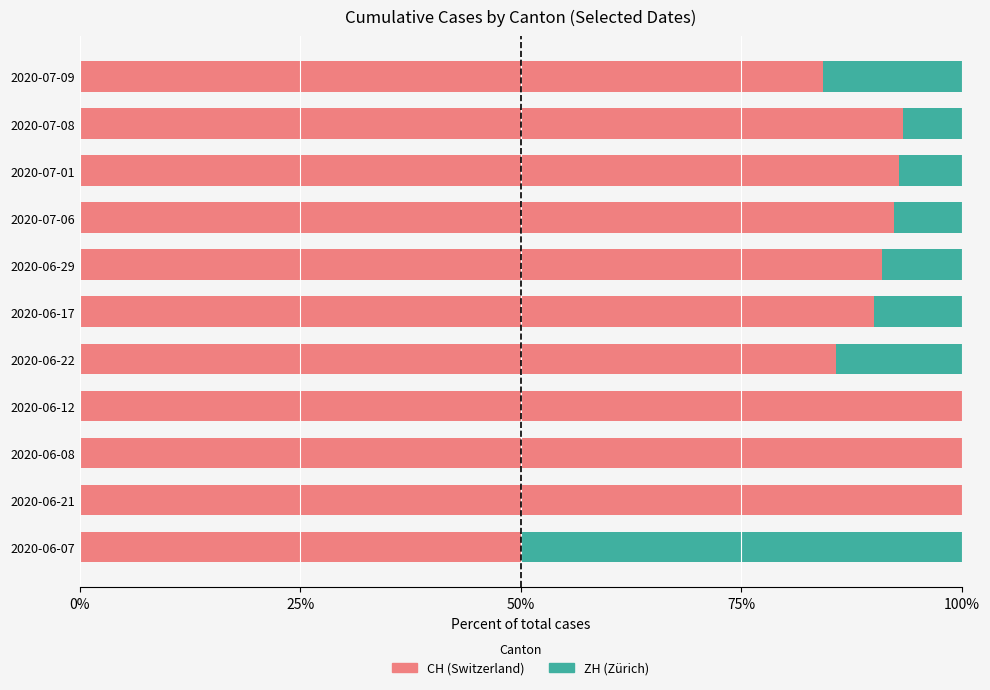

How many series are shown in this chart?

2